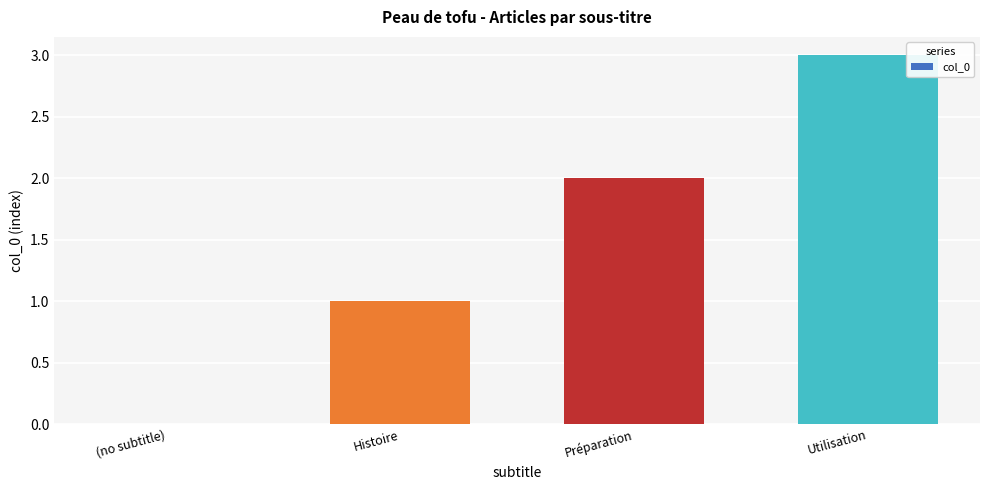

True or false: the data shows 0 at (no subtitle).

True